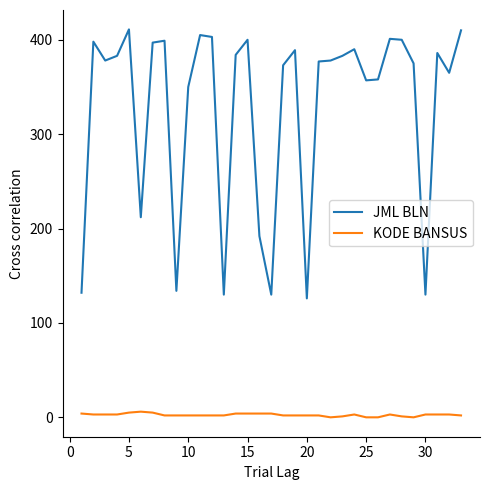

True or false: JML BLN and KODE BANSUS cross at least once.

False